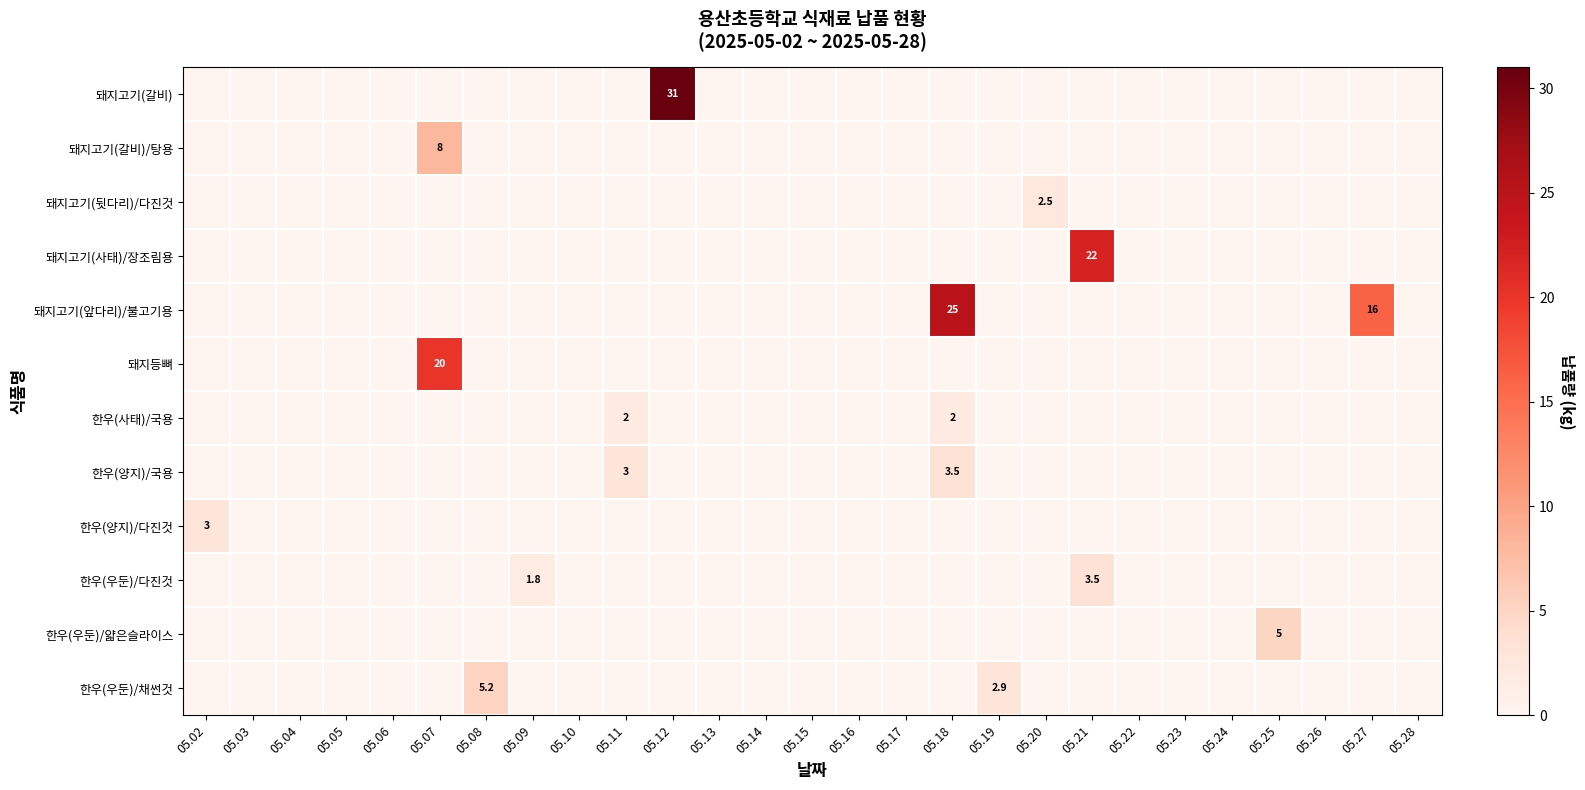

How many data points does each series have?

27